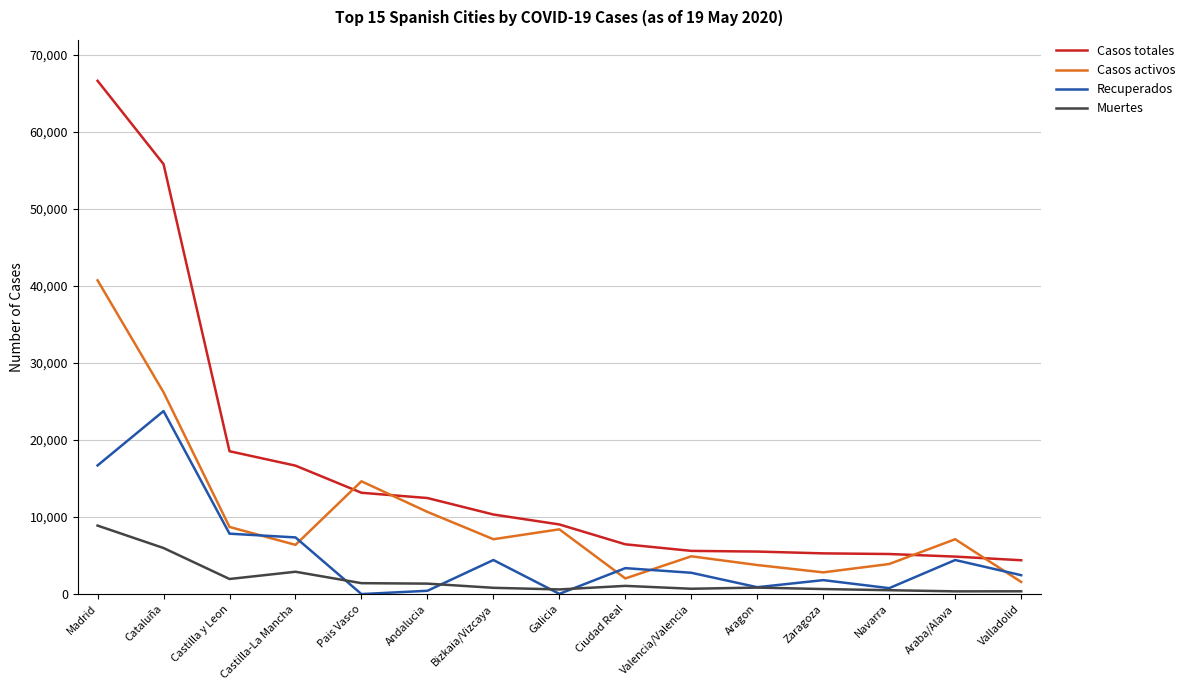

Is the value of Muertes at Andalucia greater than the value of Casos totales at Galicia?

No